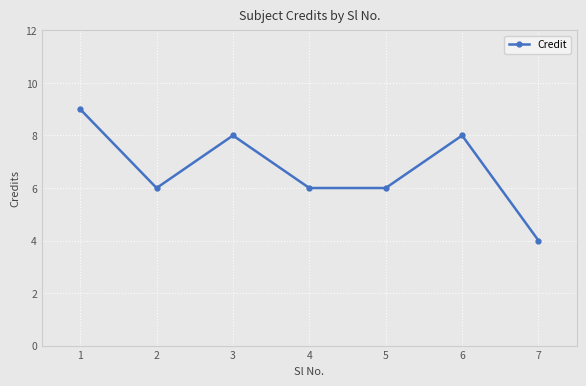

What is the approximate value at 5?

6